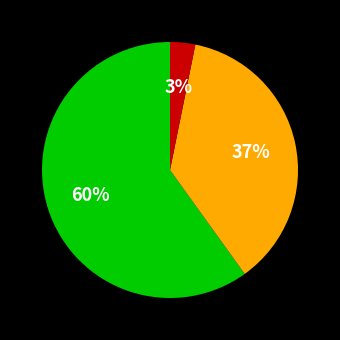

Is there any slice that represents more than half of the pie?

Yes